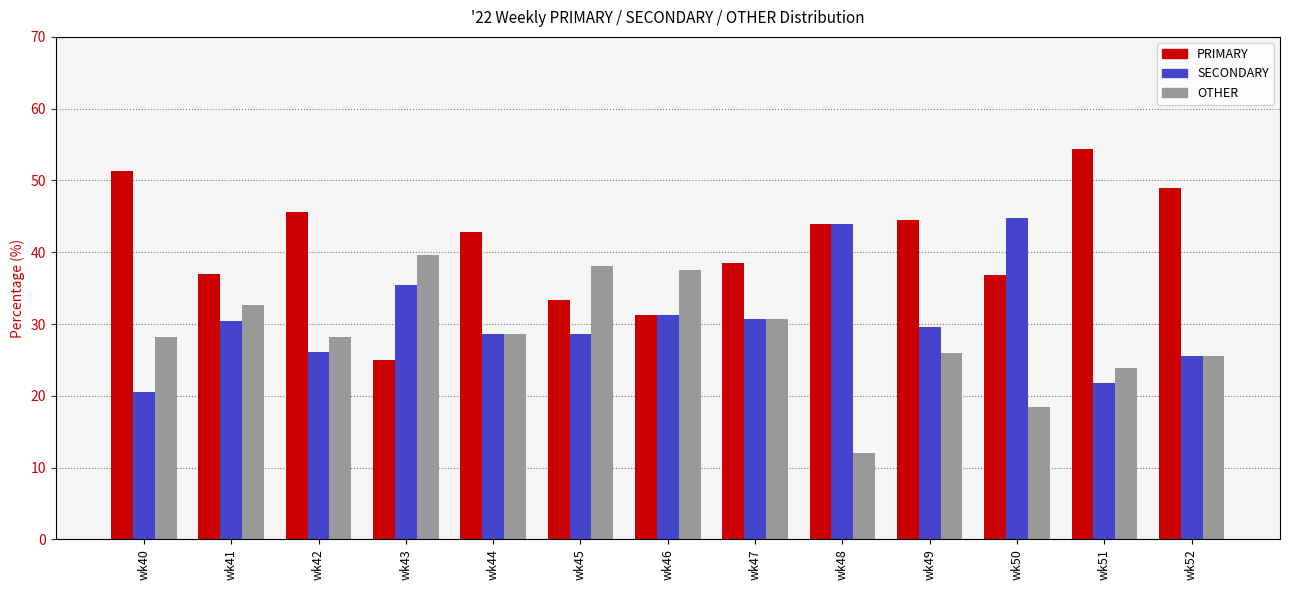

Where does the PRIMARY series first go above 42?

wk40